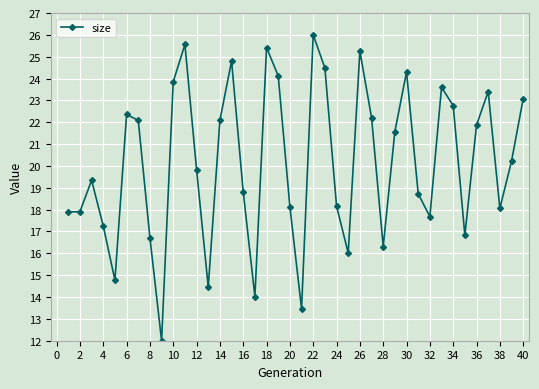

What is the average value?

20.1